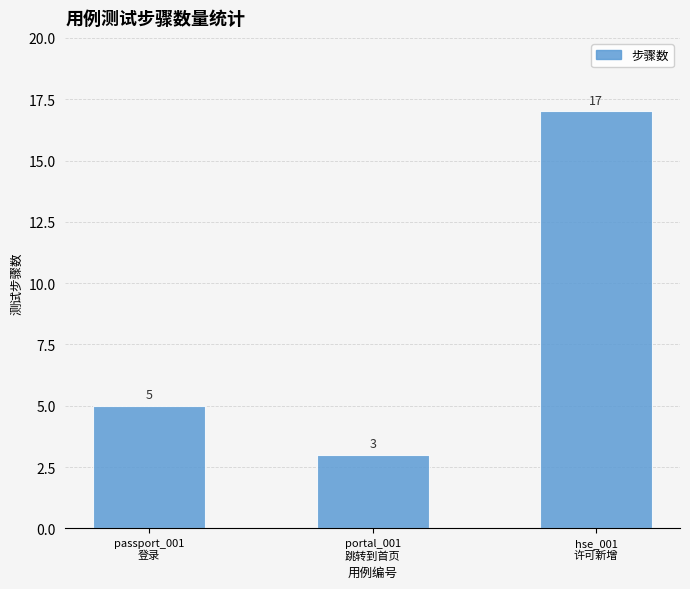

What is the average value?

8